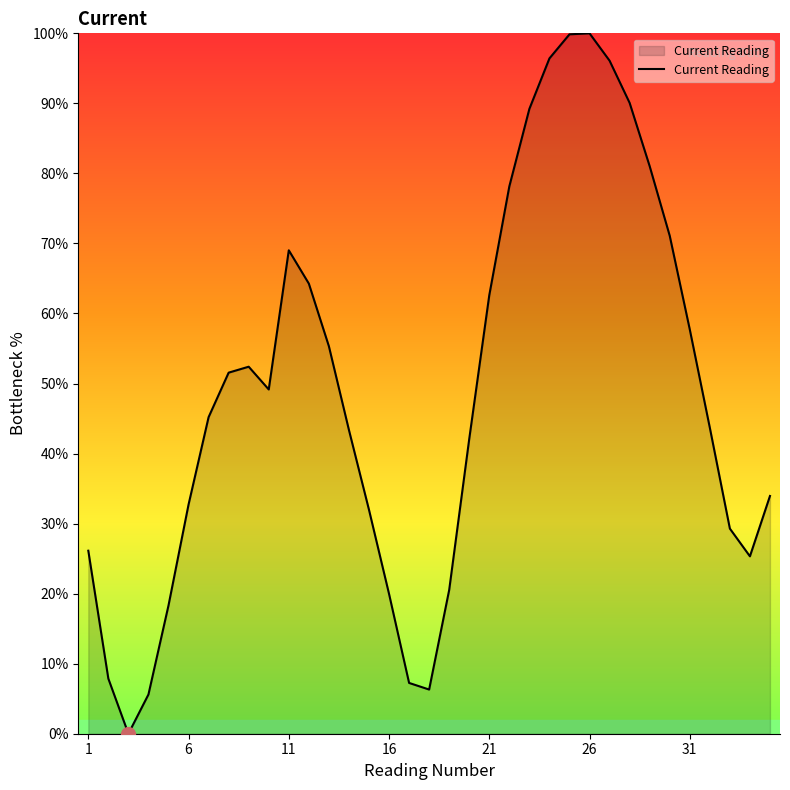

What is the greatest value displayed?

100.0